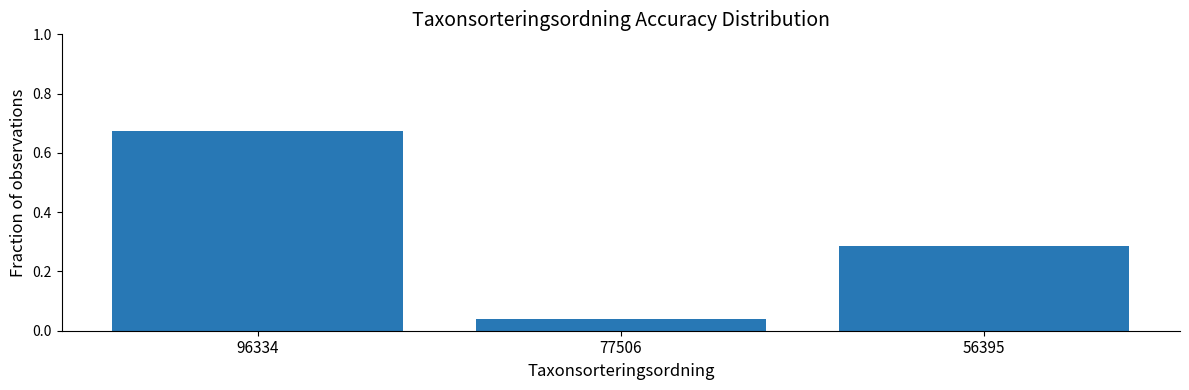

What is the change in value from 96334 to 56395?

-0.4